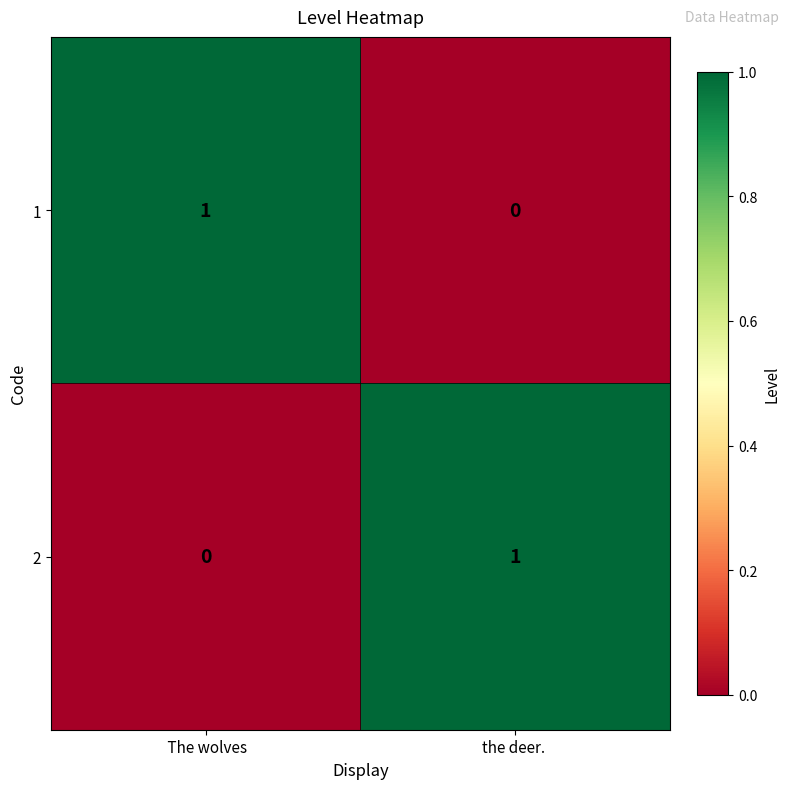

How many categories are shown in the chart?

2